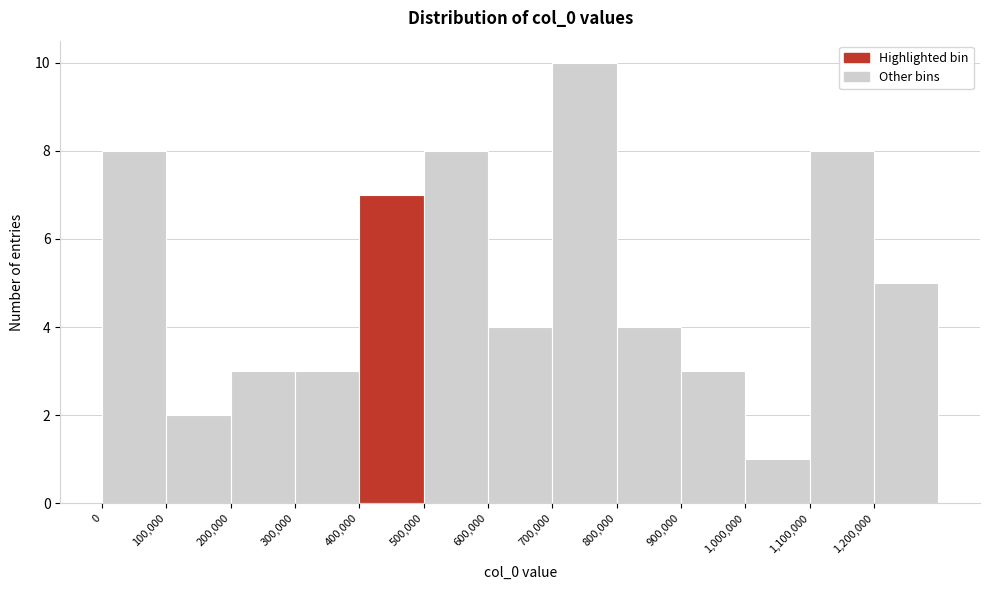

What is the height of the bar covering 0 to 100000 on the x-axis? The values are not printed on the chart, so give them approximately, as read against the axis.

8